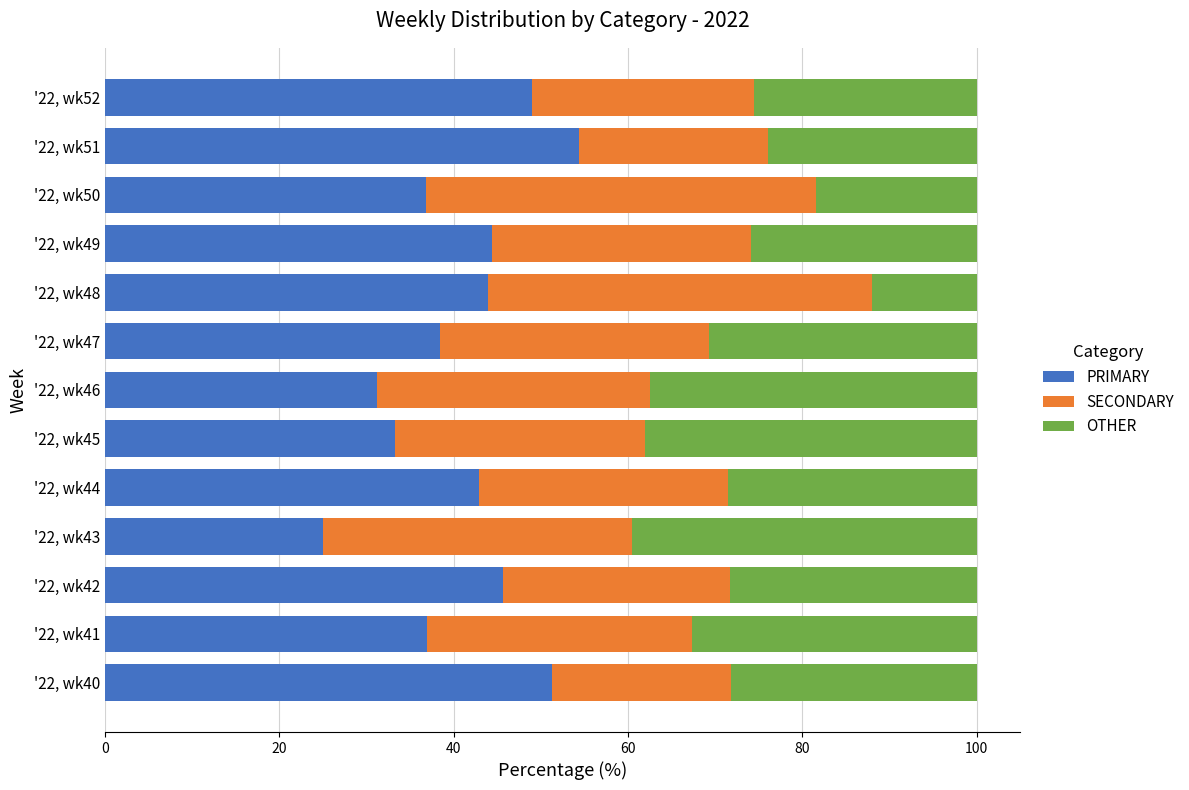

What is the total value across all series at '22, wk43?

100.0